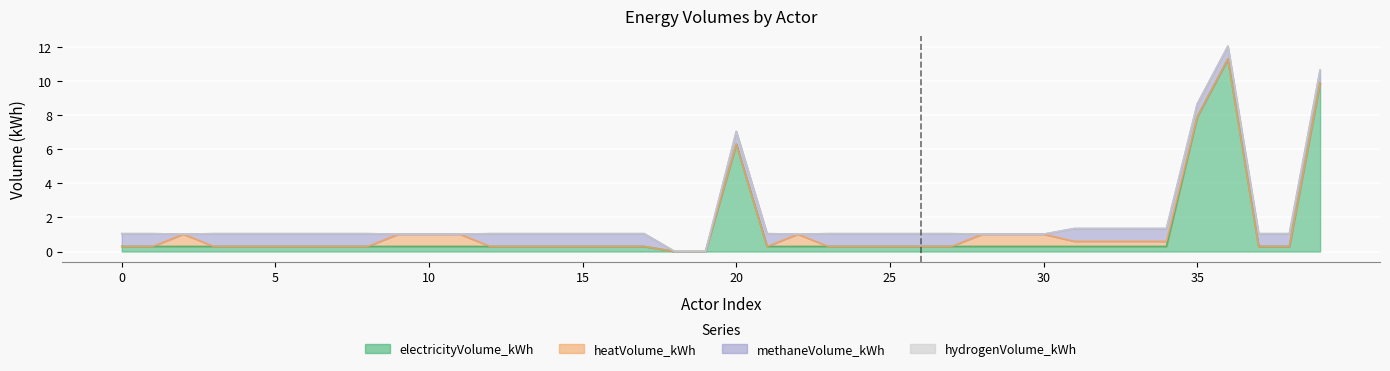

What are all the series names shown in the legend?

electricityVolume_kWh, heatVolume_kWh, methaneVolume_kWh, hydrogenVolume_kWh